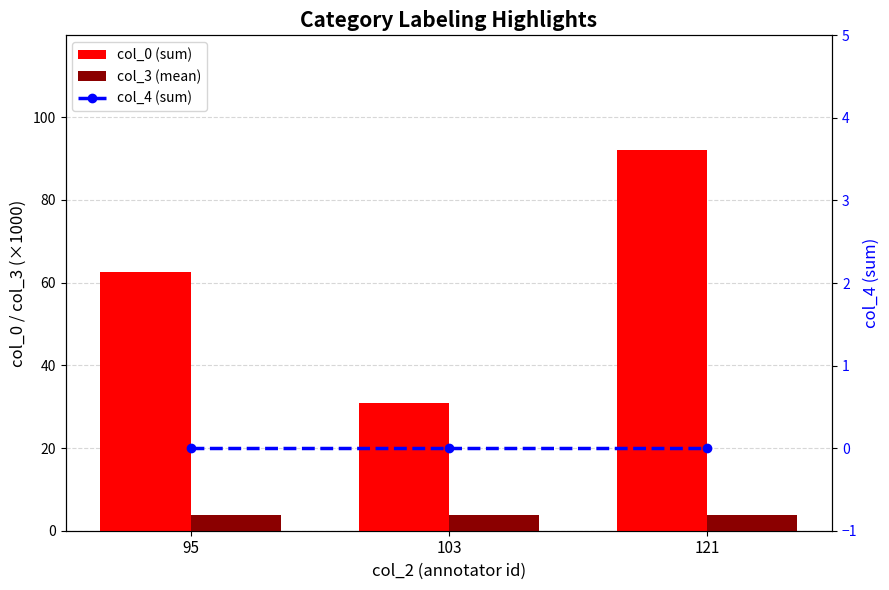

The col_3 (mean) series shows 3.8 at 95. True or false?

True